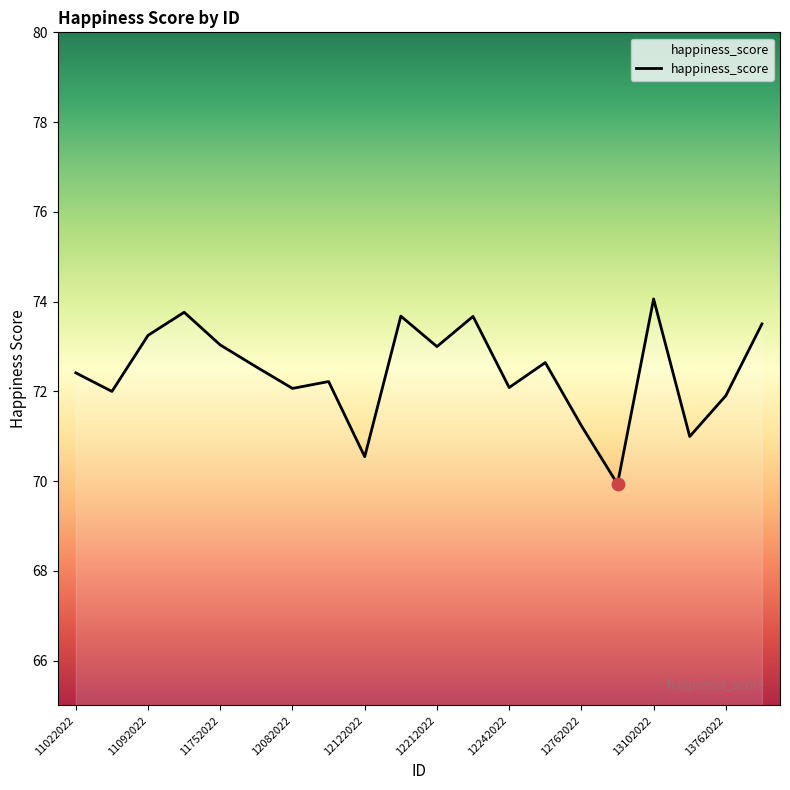

What is the smallest value displayed?

69.9